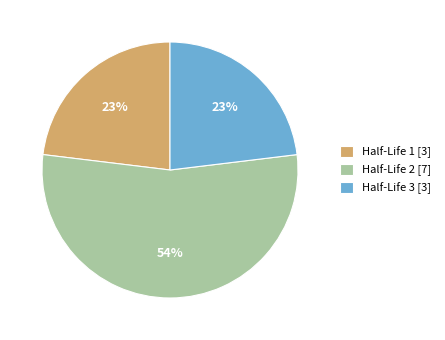

What is the ratio of the value at Half-Life 3 [3] to the value at Half-Life 1 [3]?

1.0